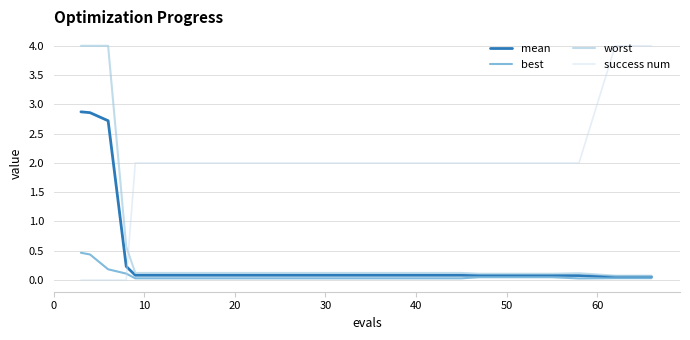

Which series has the largest total across all categories?

success num